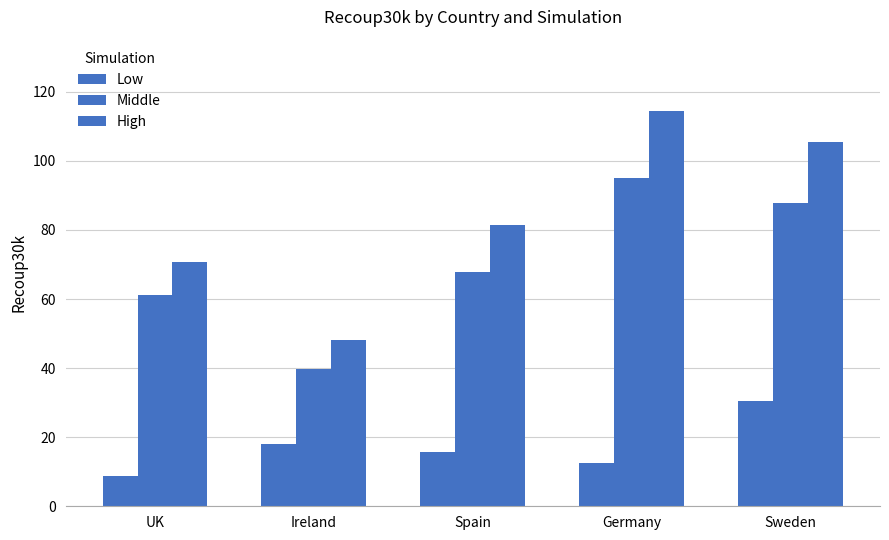

What is the label of the 5th bar from the right?

UK